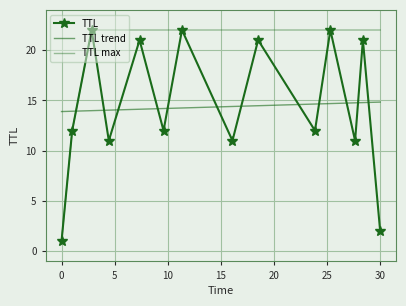

True or false: TTL max and TTL intersect in this chart.

False